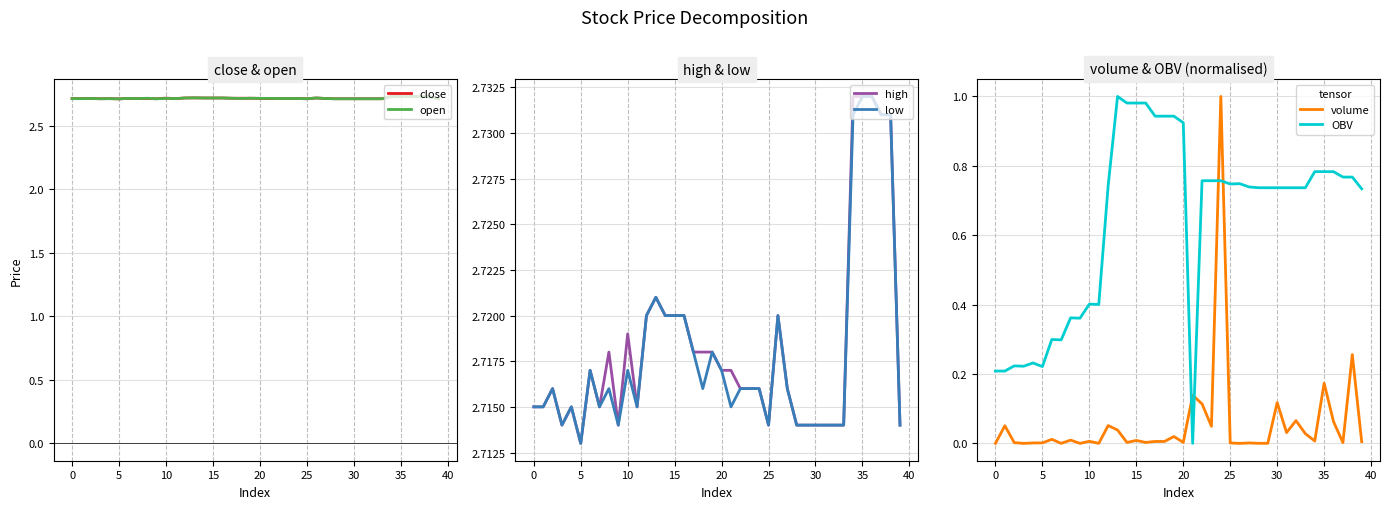

How many series are shown in this chart?

6